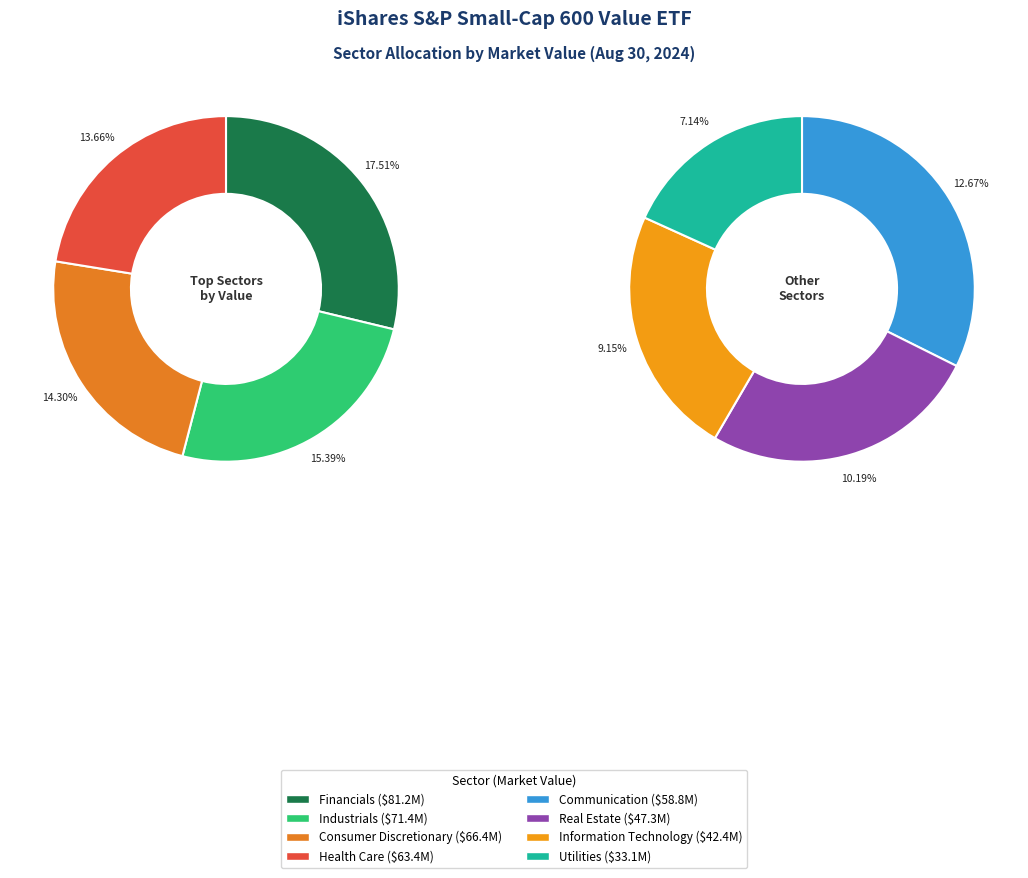

Is there any slice that represents more than half of the pie?

No